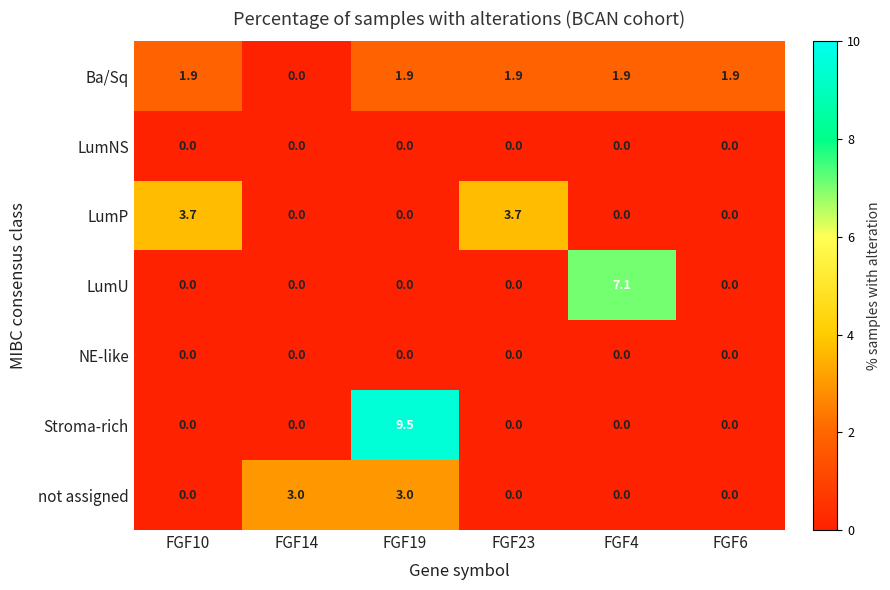

What value does the LumP series have at FGF10?

3.7